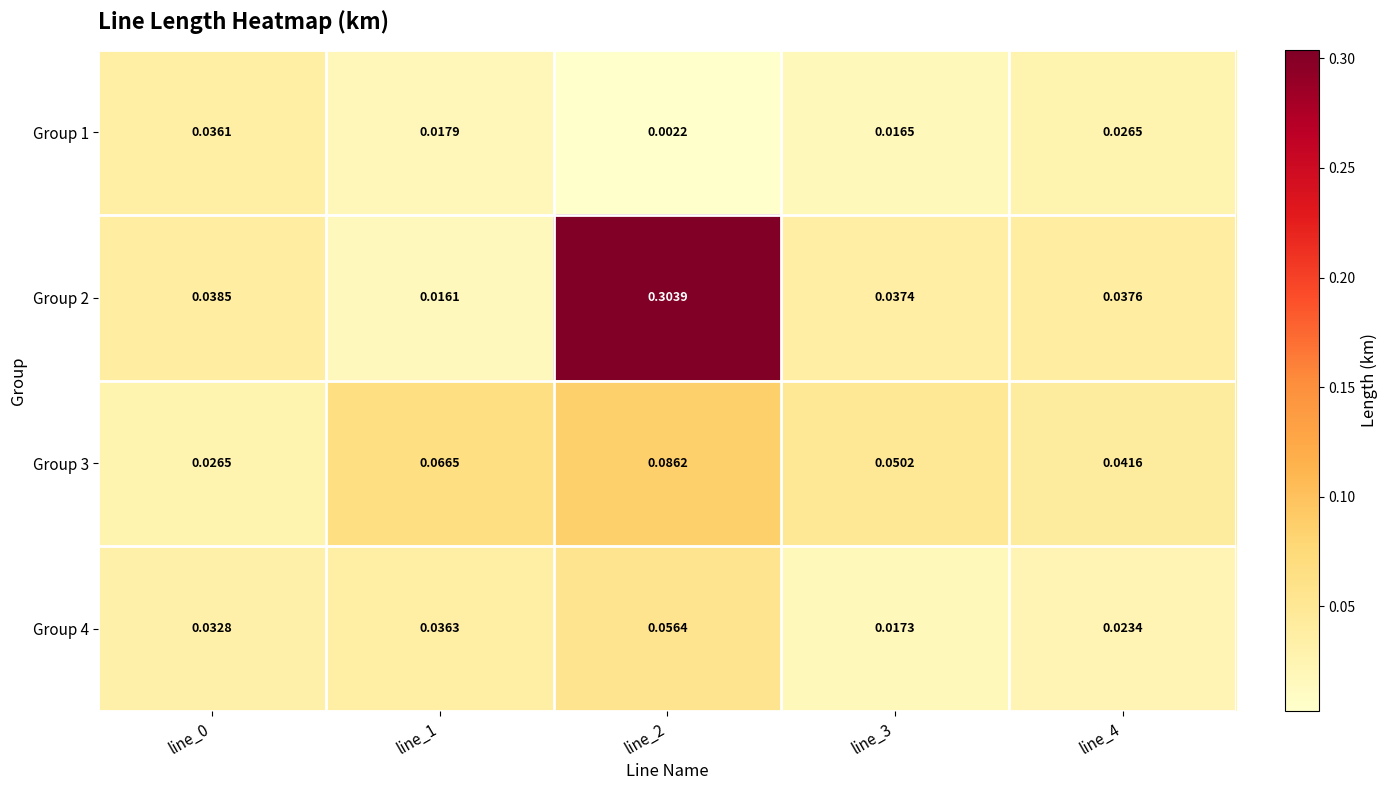

Rank the series at line_0 from lowest to highest value.

Group 3, Group 4, Group 1, Group 2